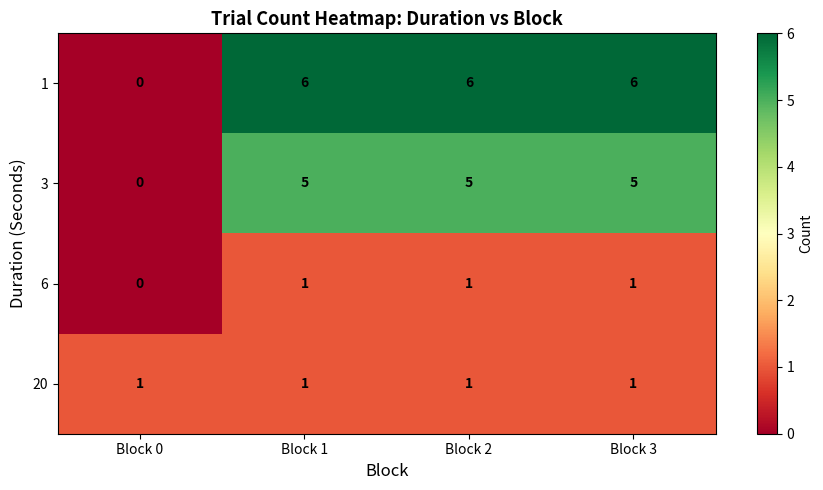

What is the difference between the highest and lowest values at Block 3?

5